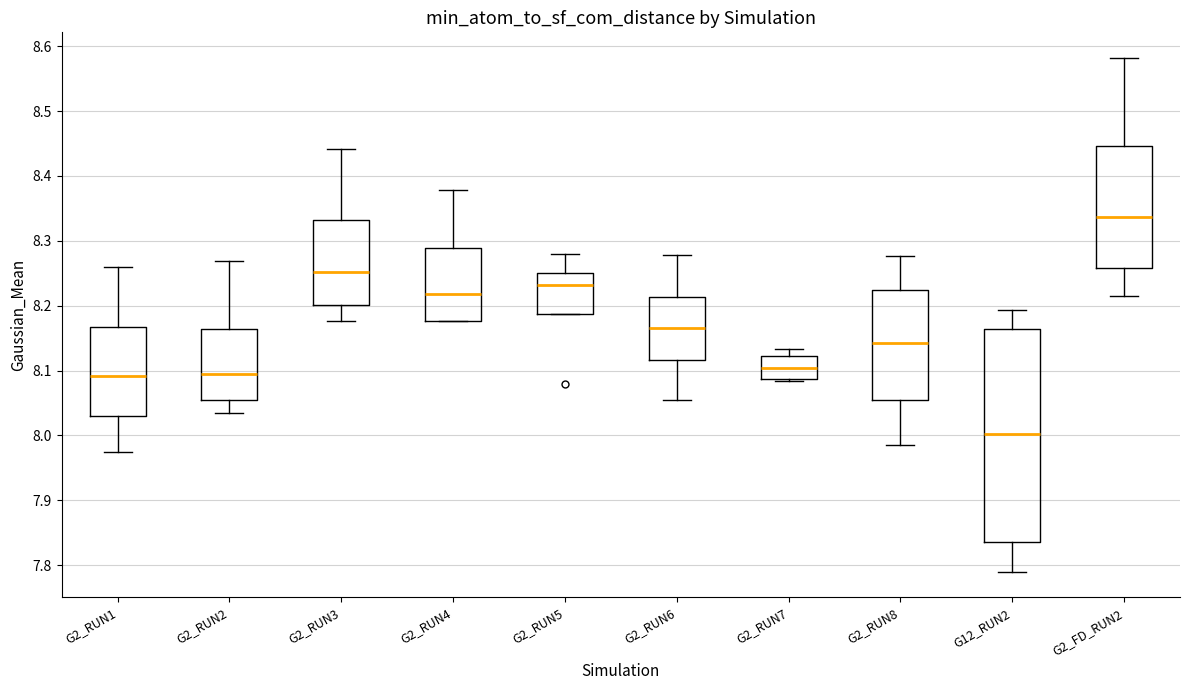

Where does the upper whisker of the box for G2_RUN8 end on the y-axis? The values are not printed on the chart, so give them approximately, as read against the axis.

8.28